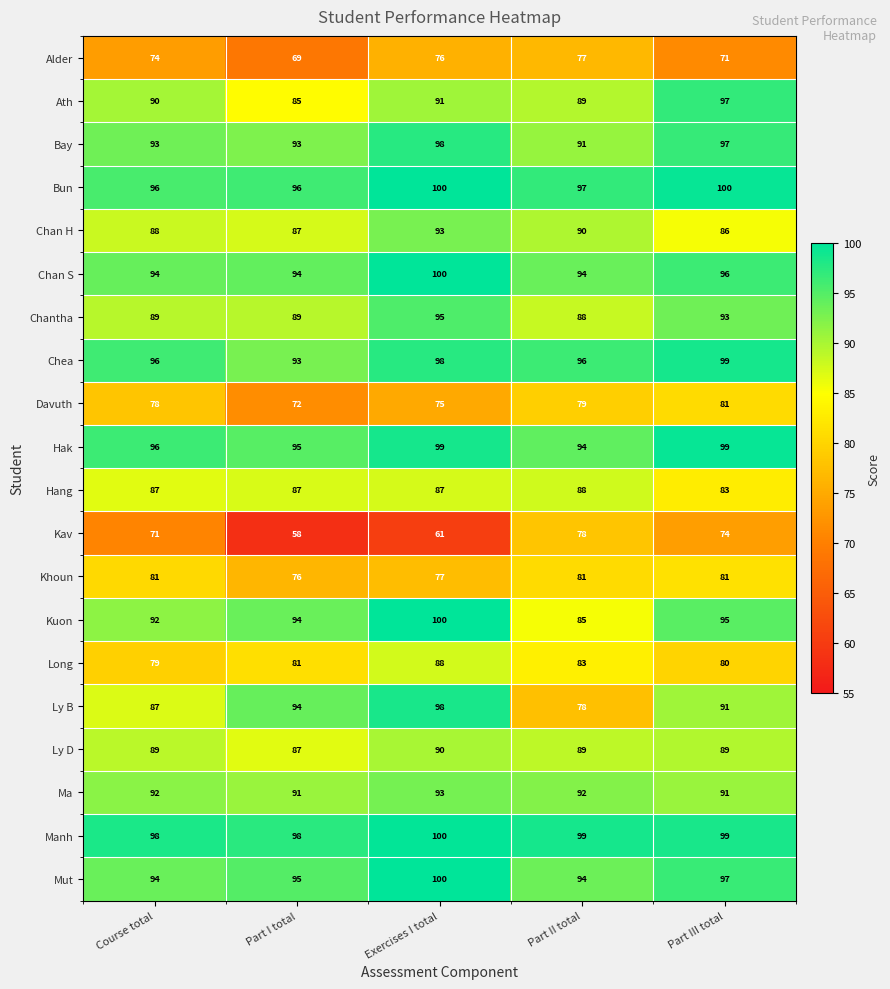

What is the greatest value displayed?

100